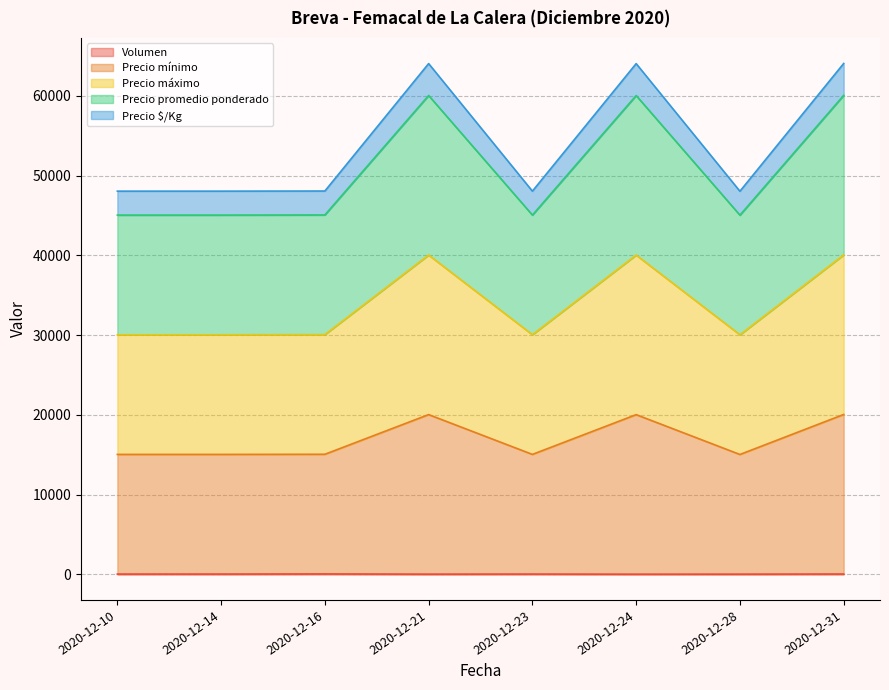

At which category does Precio mínimo reach its first local peak?

2020-12-21